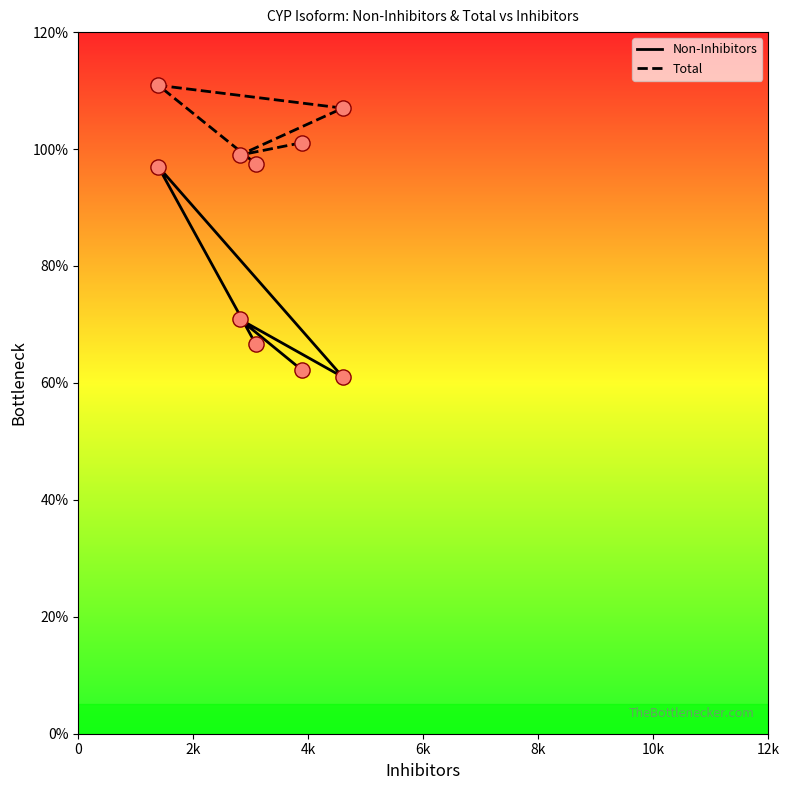

Which series has the largest Y range (max minus min)?

Non-Inhibitors